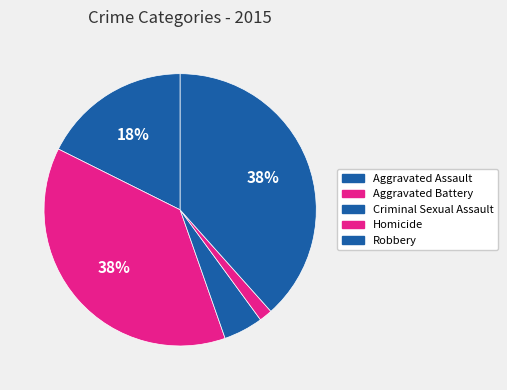

Is it true that Robbery is 48% of the pie?

False